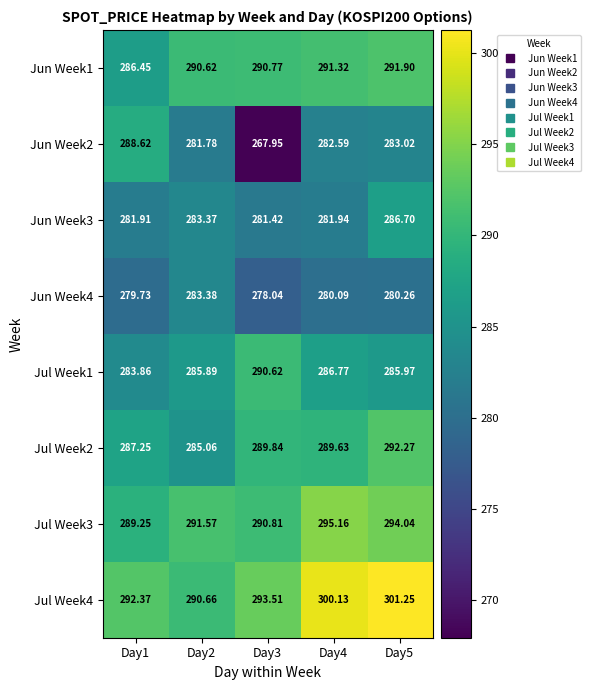

Is the value of Jul Week2 at Day1 greater than the value of Jul Week1 at Day4?

Yes